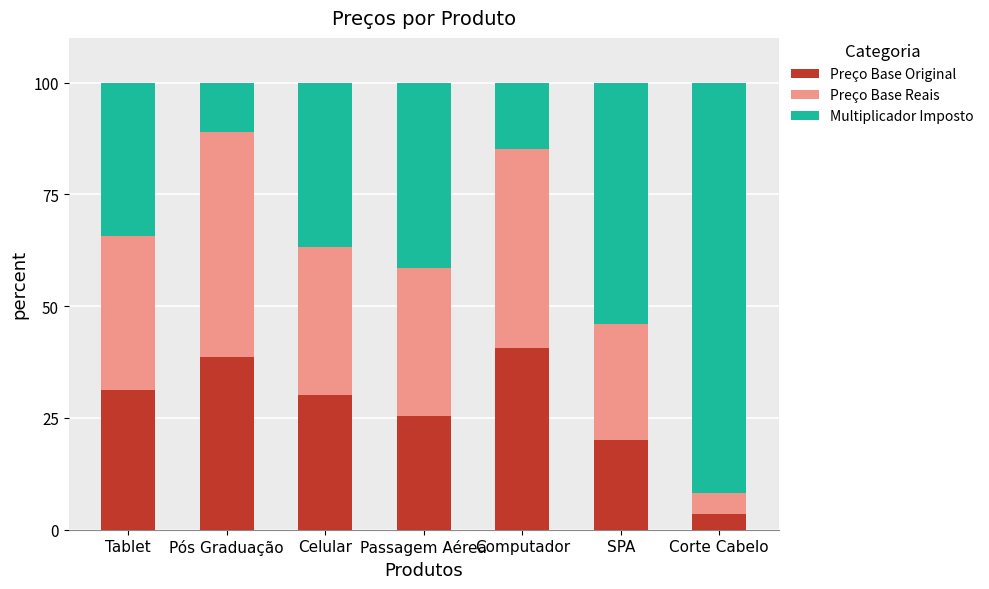

True or false: Preço Base Original has a value of 47.5 at Tablet.

False